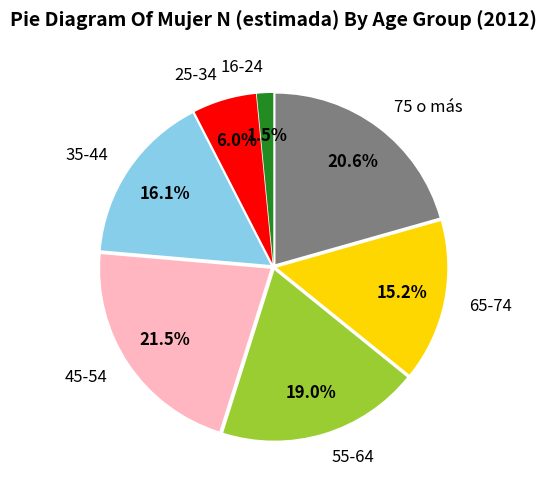

What is the largest slice in the pie chart?

45-54